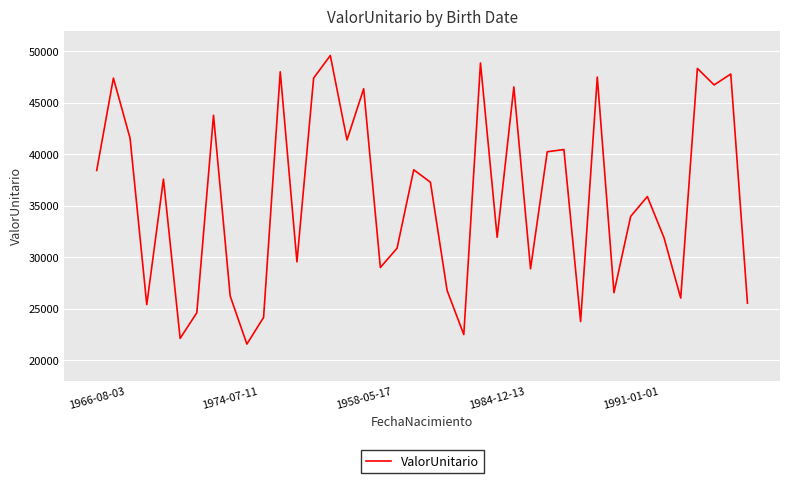

What is the greatest value displayed?

49582.1